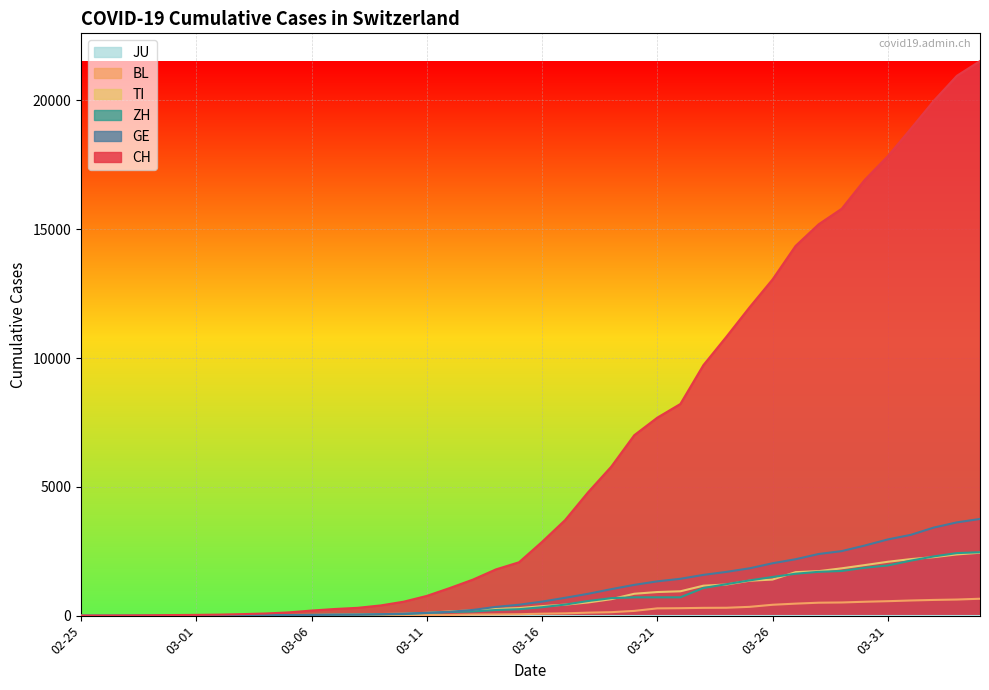

Between 2020-02-29 and 2020-04-04, which is larger?

2020-04-04